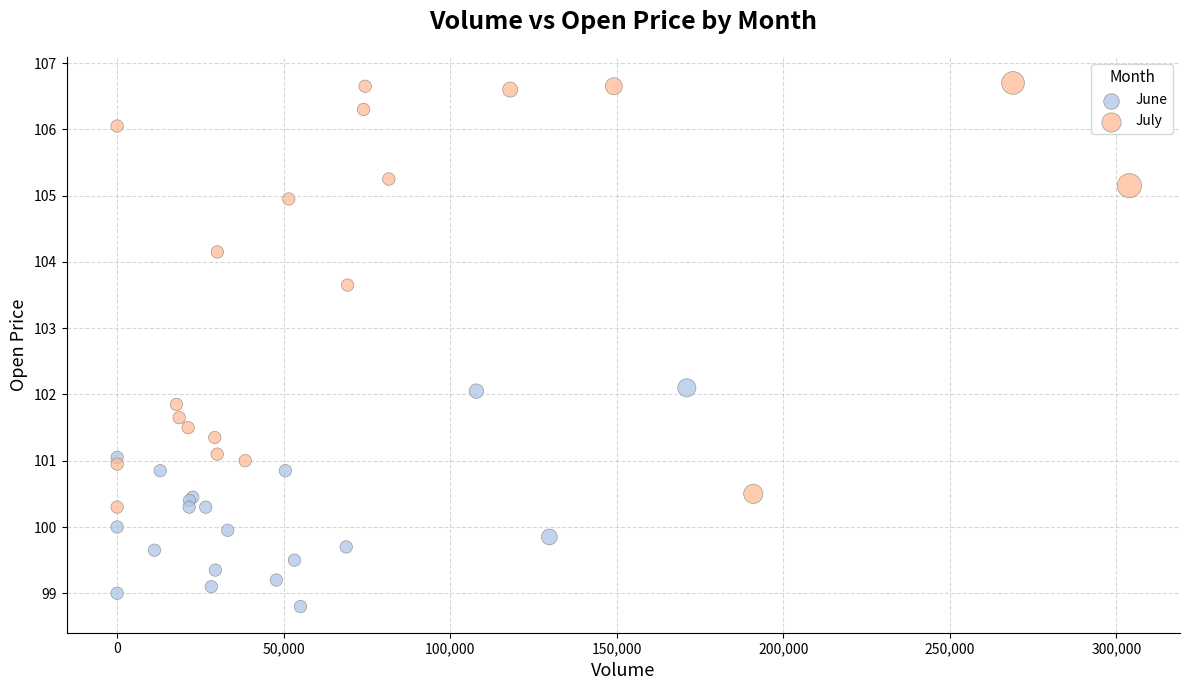

Which series reaches the minimum Y coordinate?

June